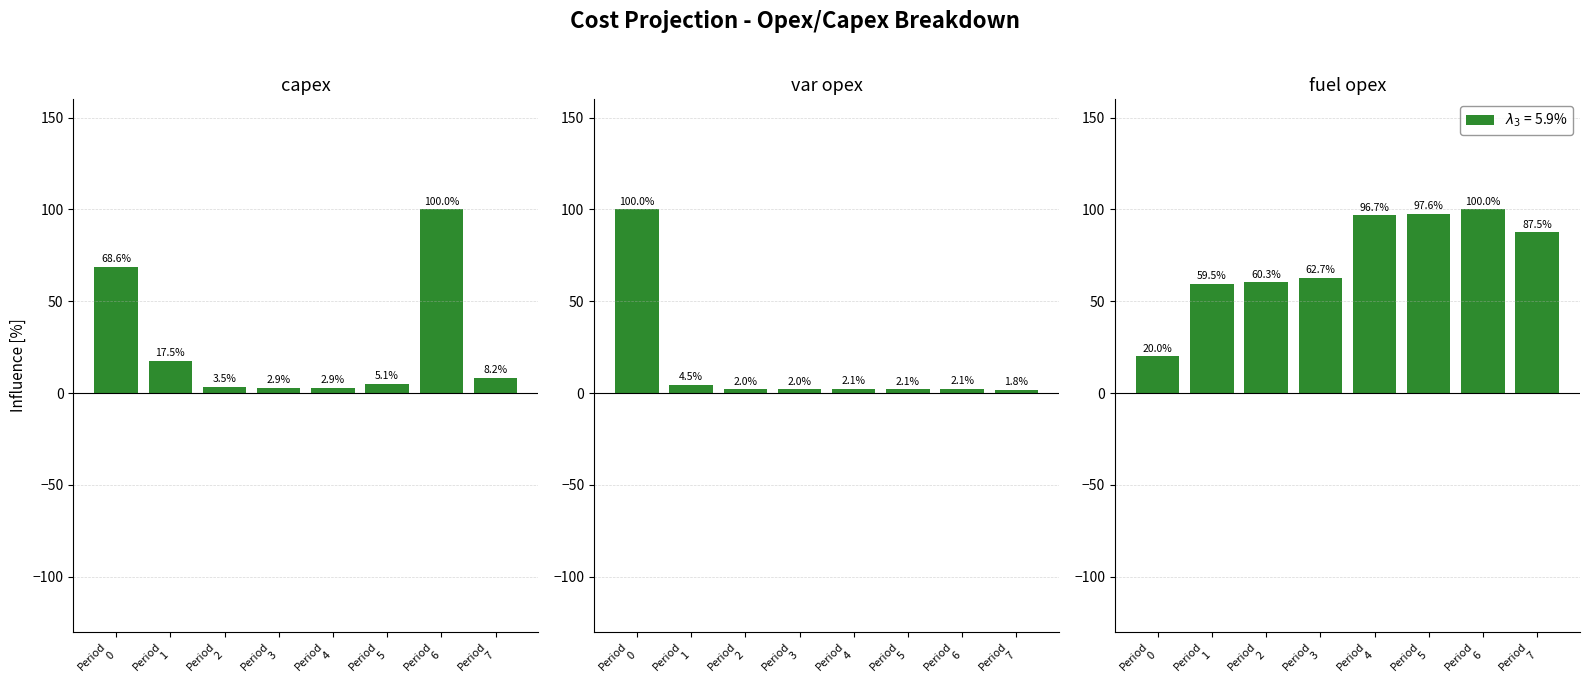

What is the smallest value displayed?

1.8